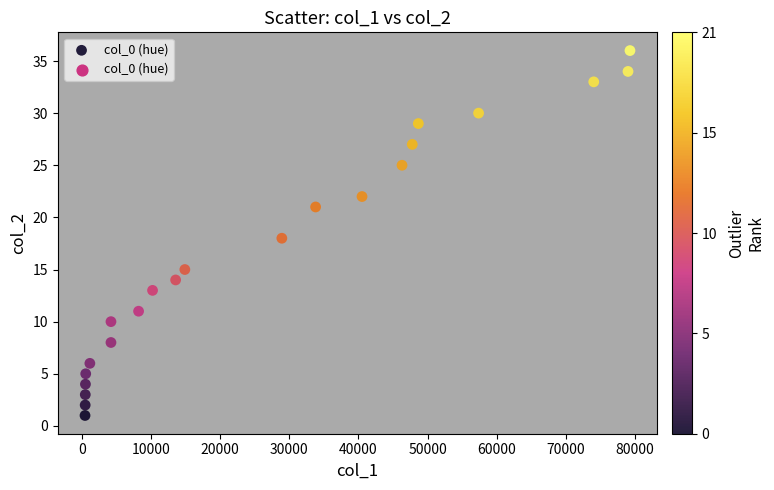

What is the range of X values (max minus min)?

78840